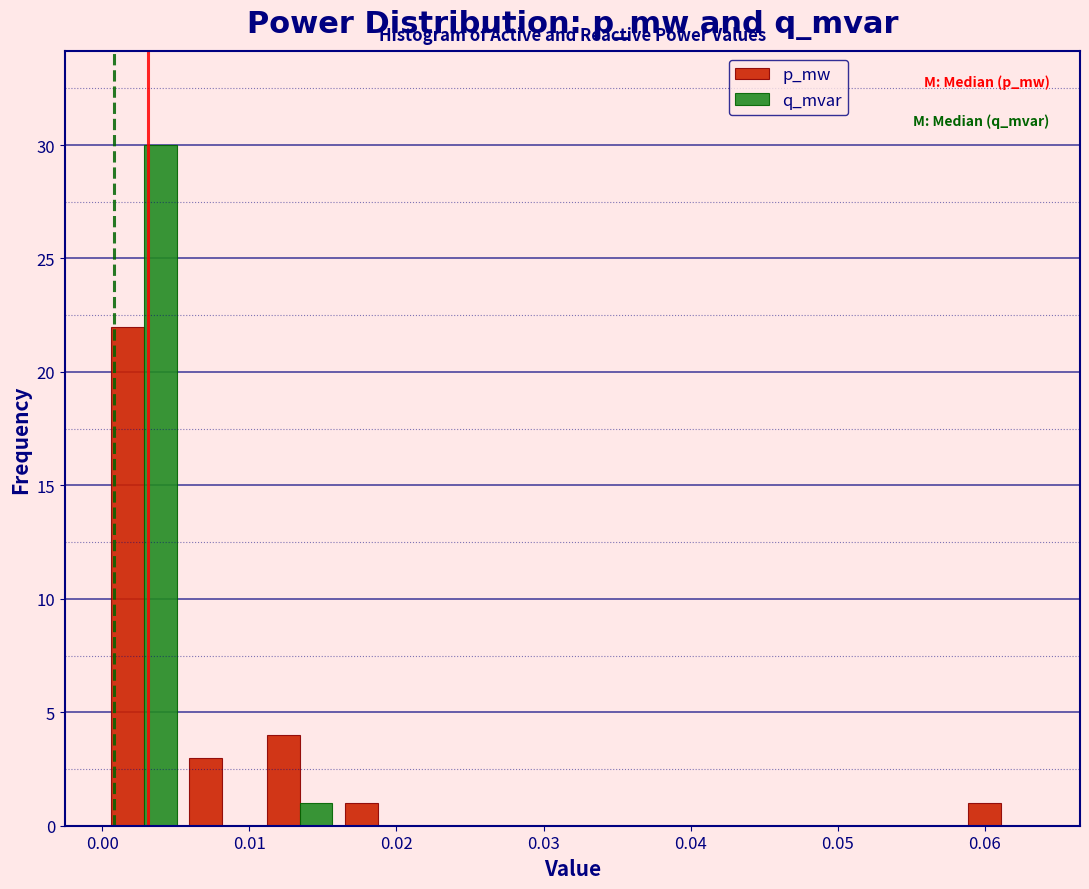

In the p_mw series, which range on the x-axis has the tallest bar?

0.000 to 0.005